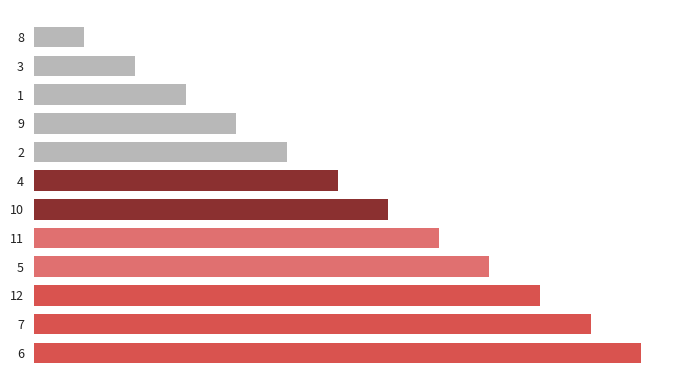

Rank the categories by value from lowest to highest.

8, 3, 1, 9, 2, 4, 10, 11, 5, 12, 7, 6